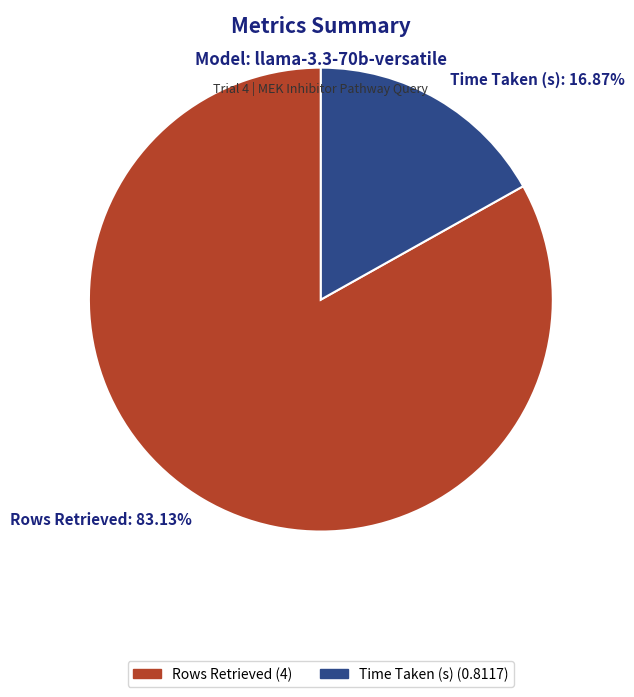

Which has a higher value, Time Taken (s): 16.87% or Rows Retrieved: 83.13%?

Rows Retrieved: 83.13%